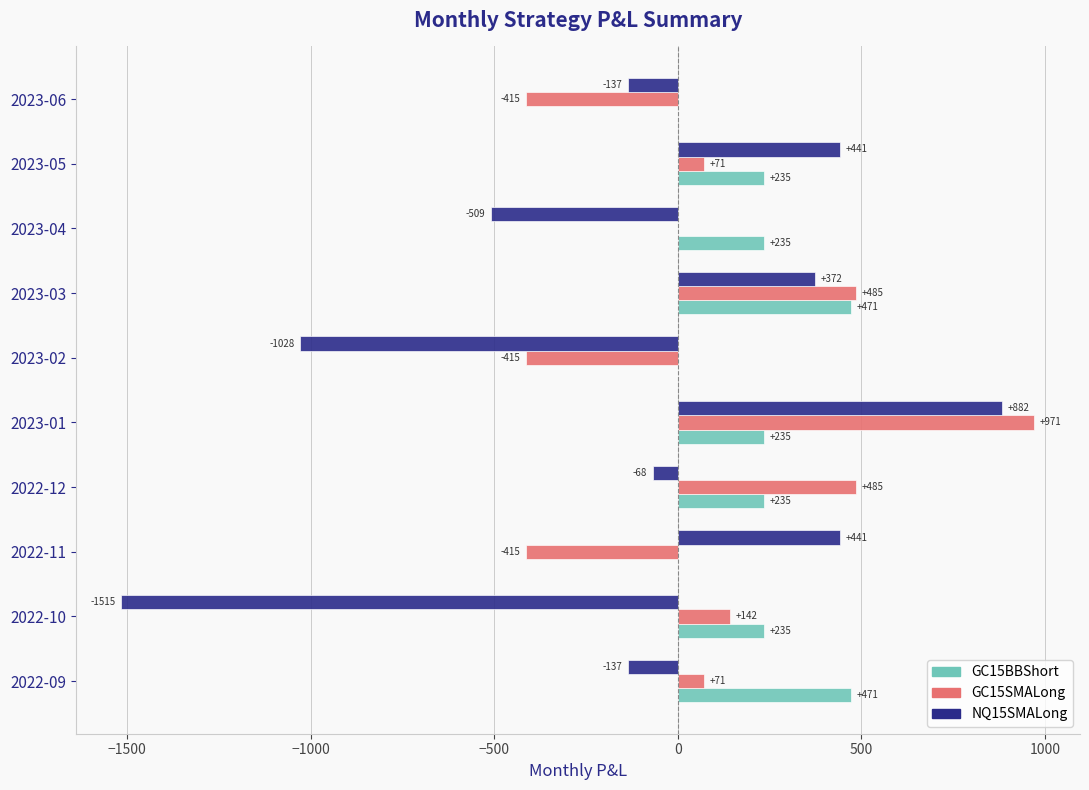

Which series changed the most between 2023-03 and 2023-06?

GC15SMALong